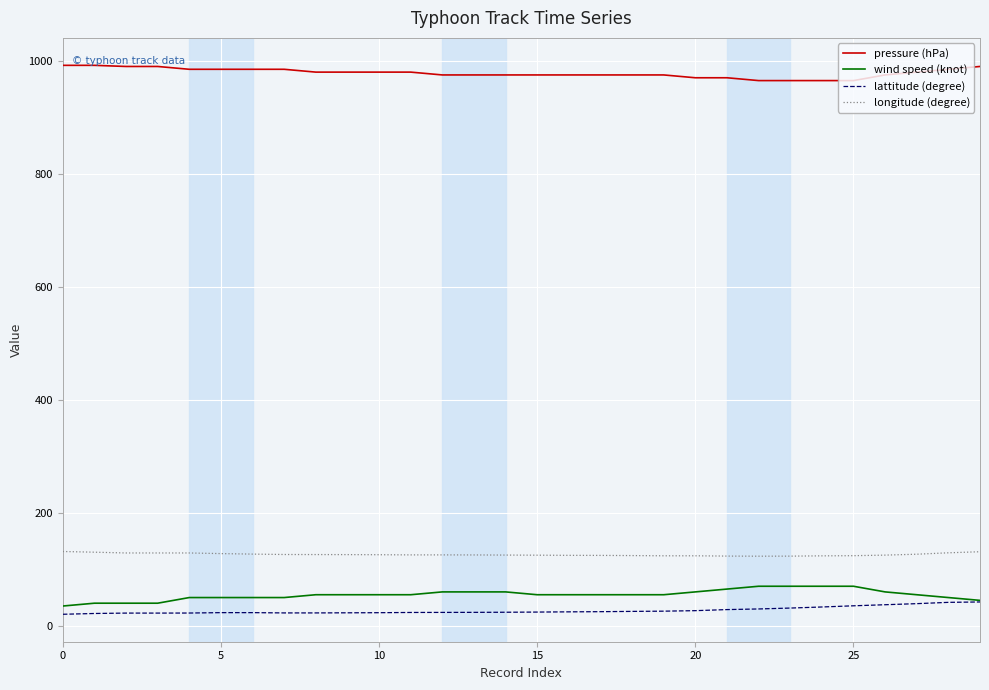

True or false: wind speed (knot) and pressure (hPa) intersect in this chart.

False